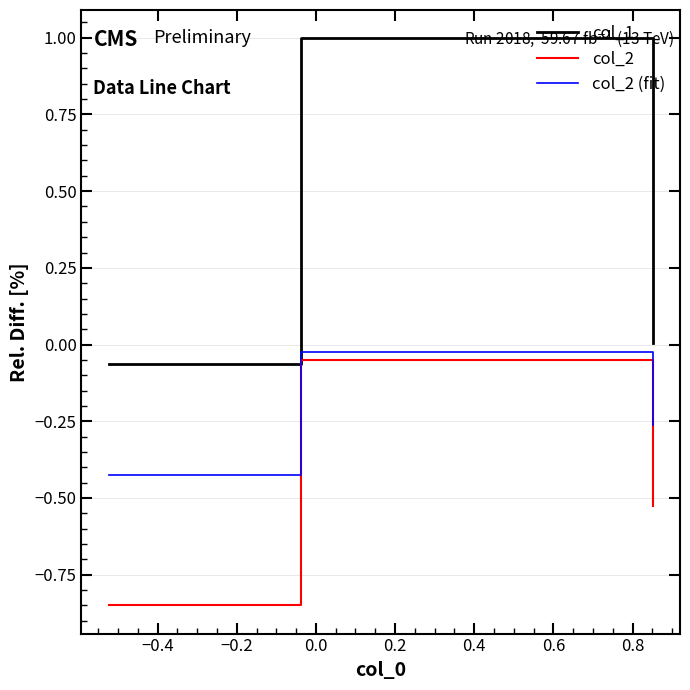

What is the difference between the second highest and minimum values in the col_2 series?

0.3